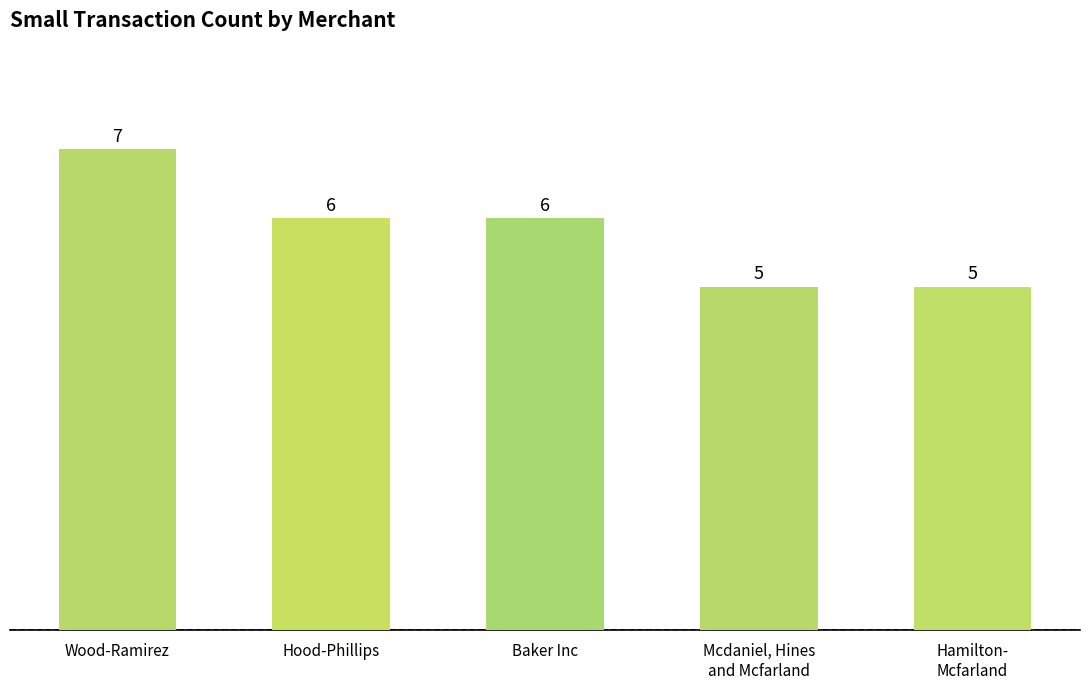

What is the smallest value displayed?

5